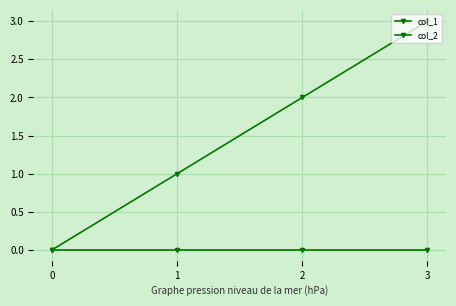

How many lines are shown in the chart?

2